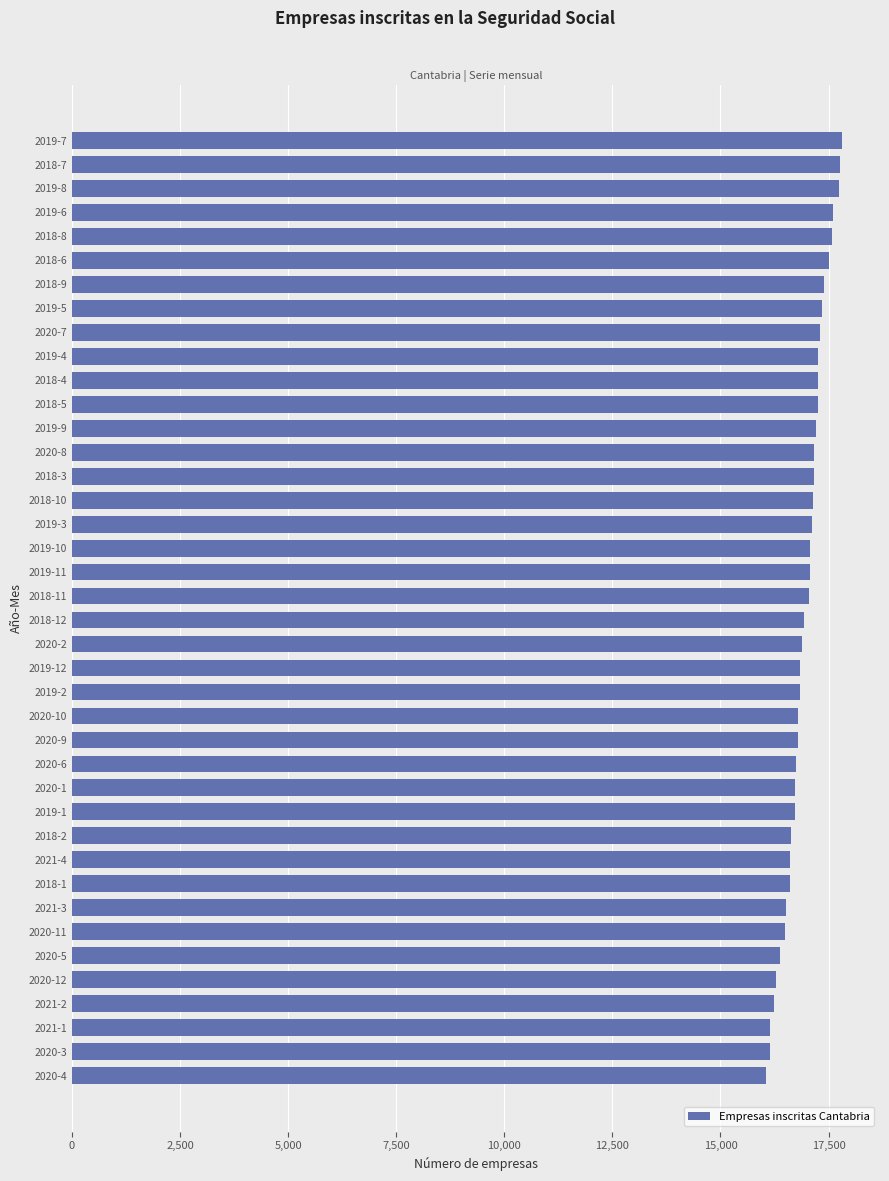

The value at 2018-6 is 17499. True or false?

True